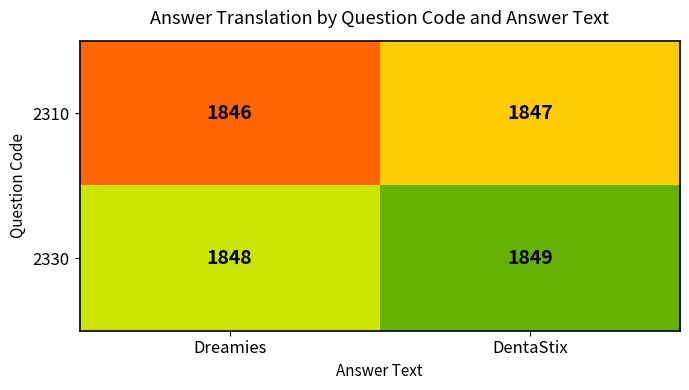

What is the sum of all 2330 values?

3697